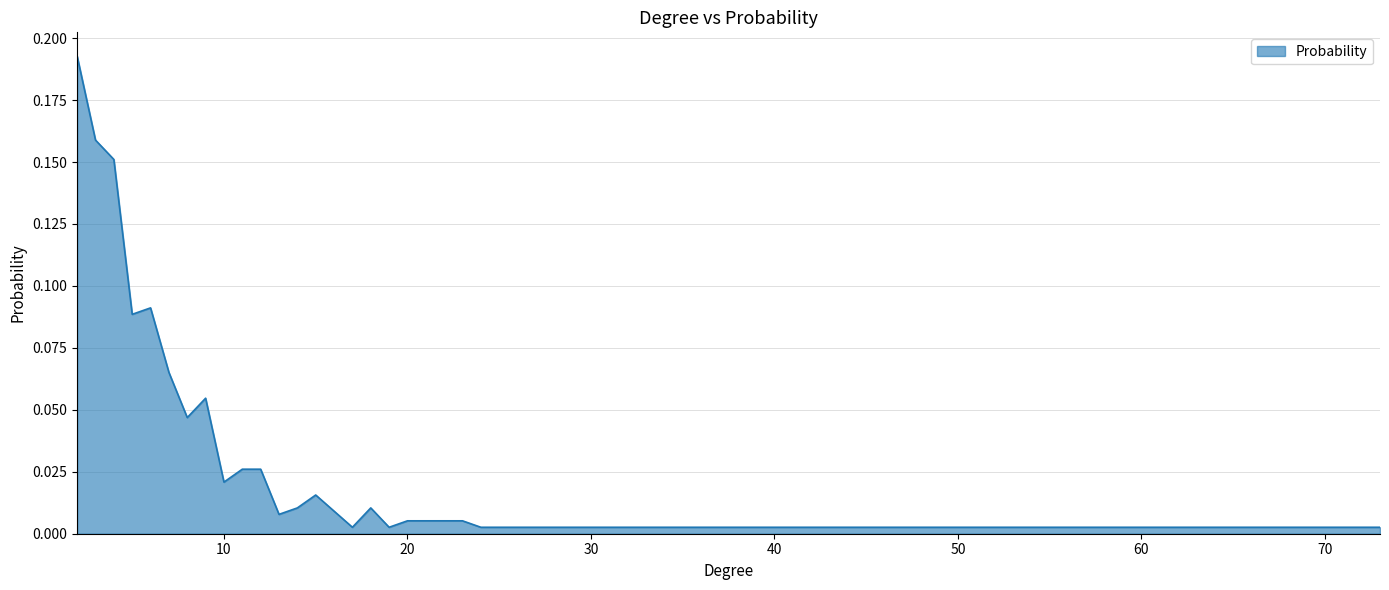

Does the chart display data point markers on the line(s)?

No